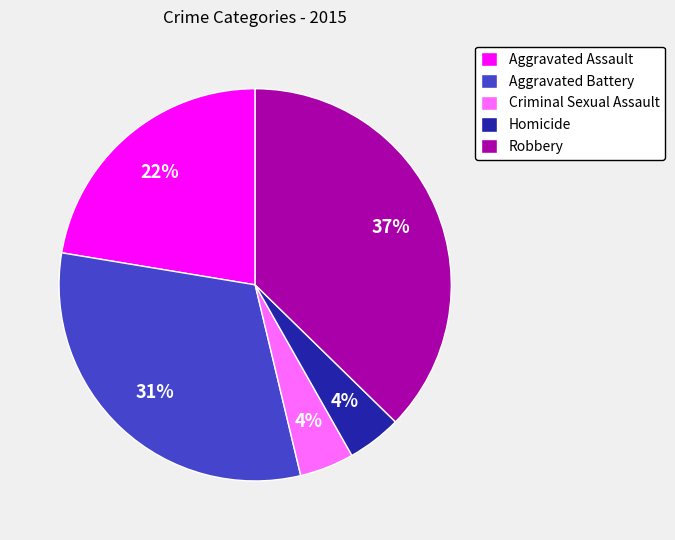

To the nearest percent, what is the difference between the Aggravated Assault and Homicide slice percentages?

18%